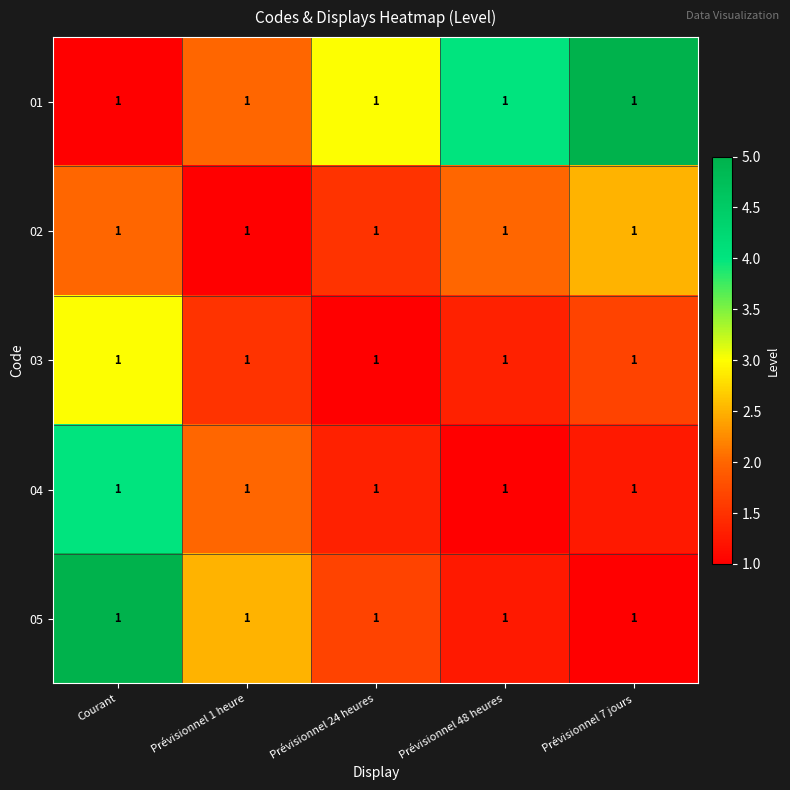

What value does the 01 series have at Prévisionnel 7 jours?

5.0